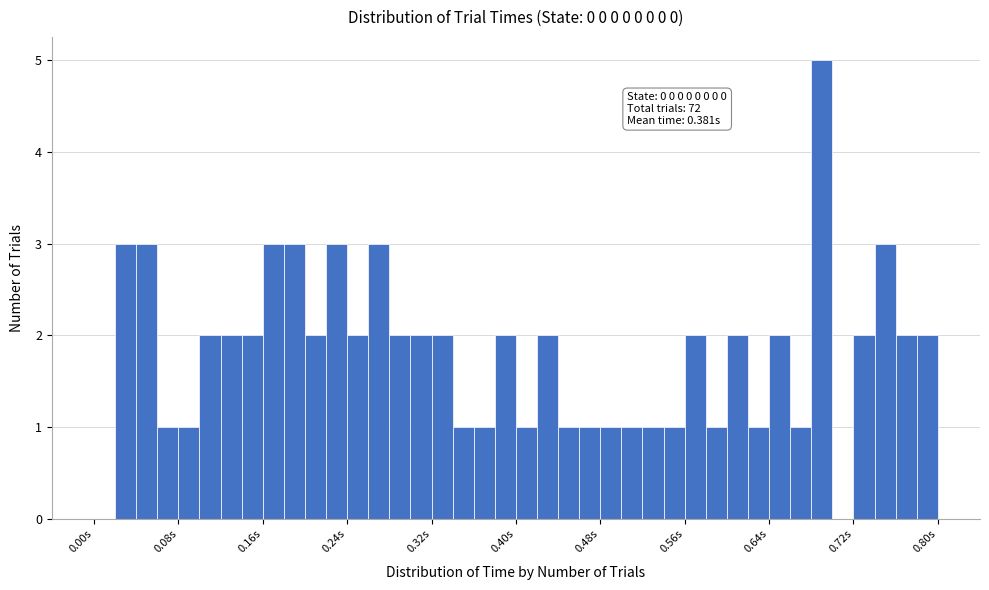

Around what value on the x-axis is the tallest bar? Give the approximate position of its centre, as read against the axis.

0.69